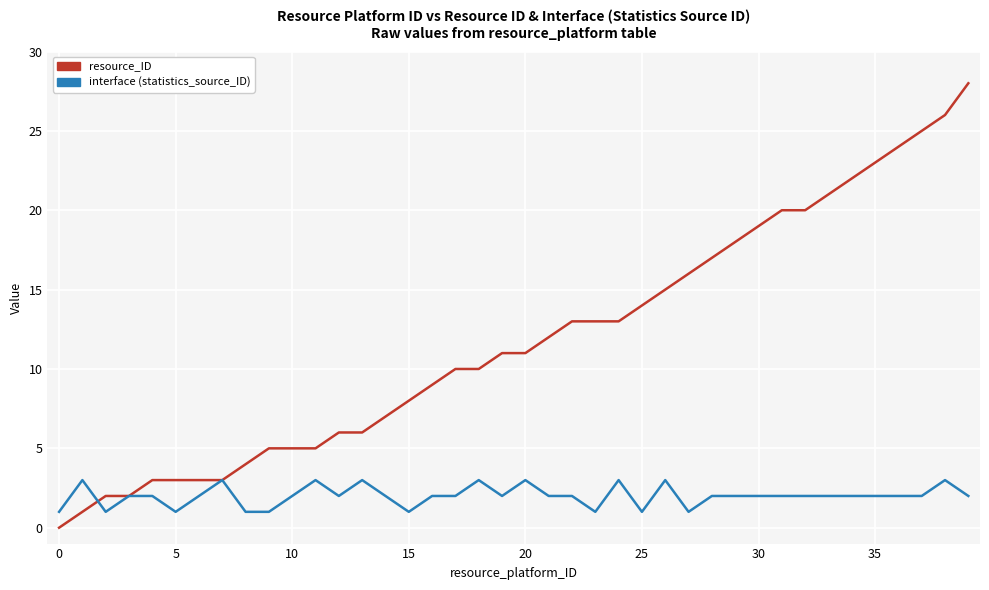

What is the highest value of the interface (statistics_source_ID) series?

3